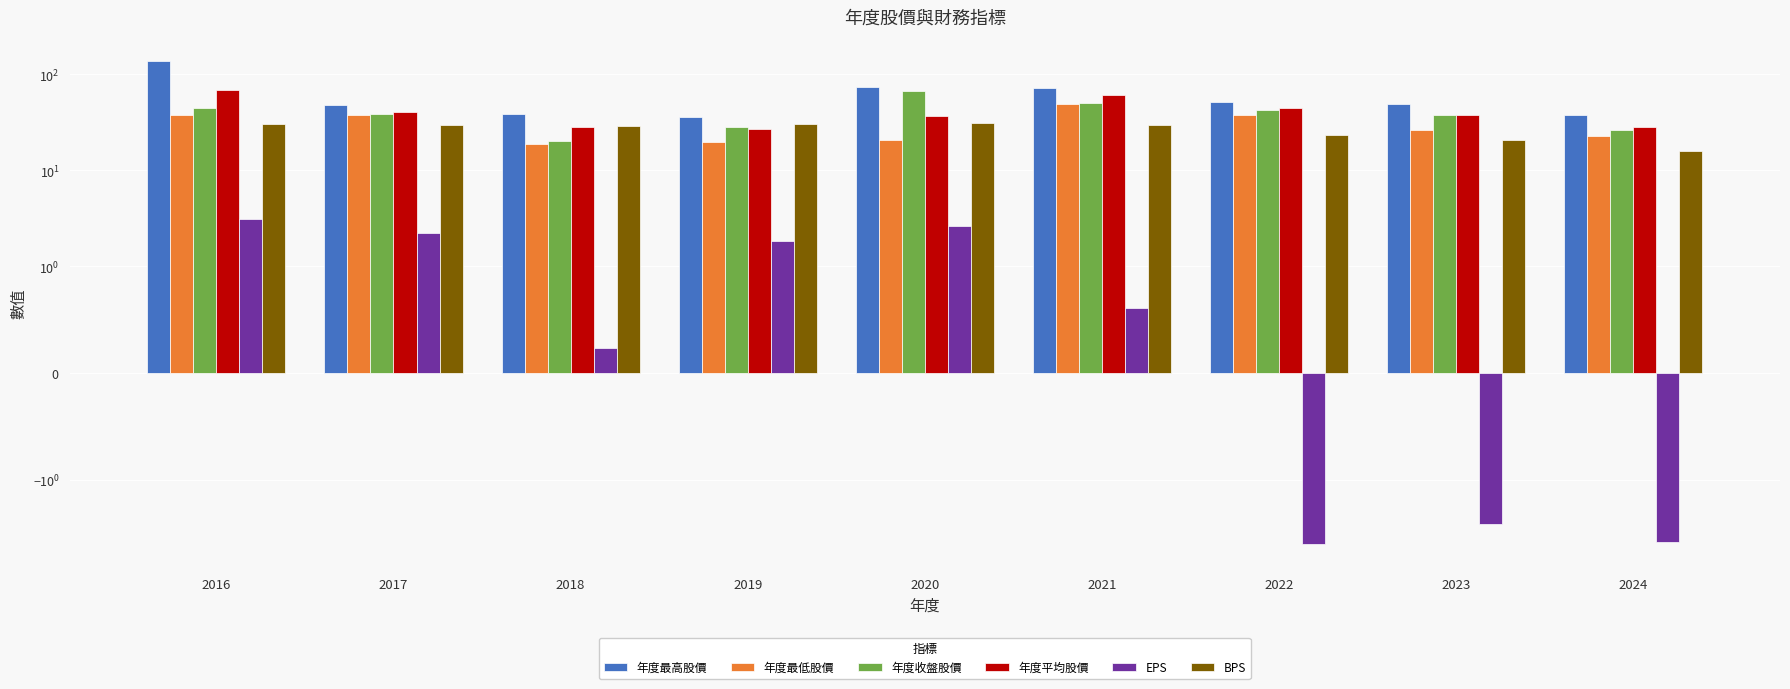

Count the number of categories in the chart.

9